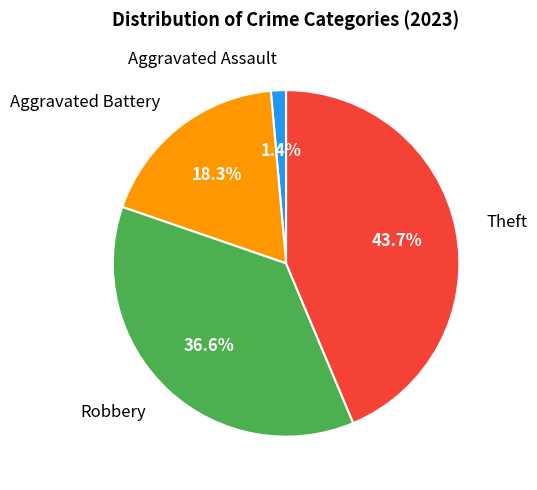

Is there a majority slice in this chart?

No